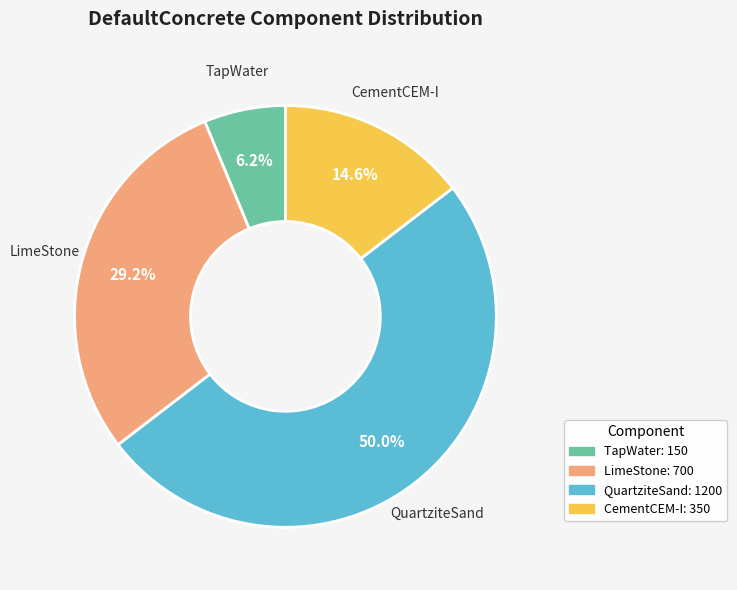

Rank the categories by value from highest to lowest.

QuartziteSand, LimeStone, CementCEM-I, TapWater